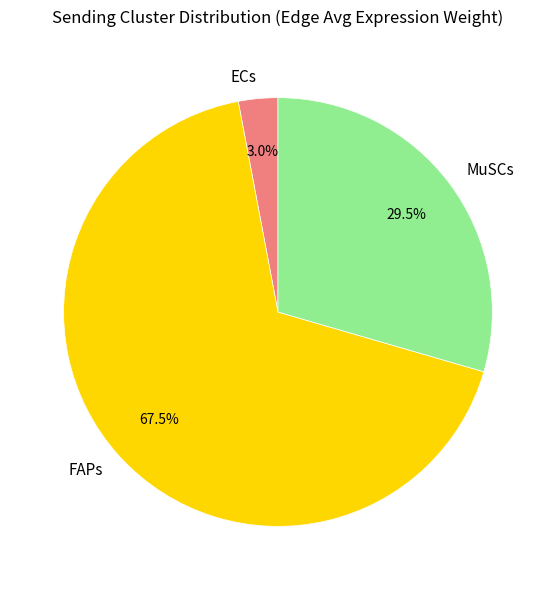

How many slices are in this pie chart?

3